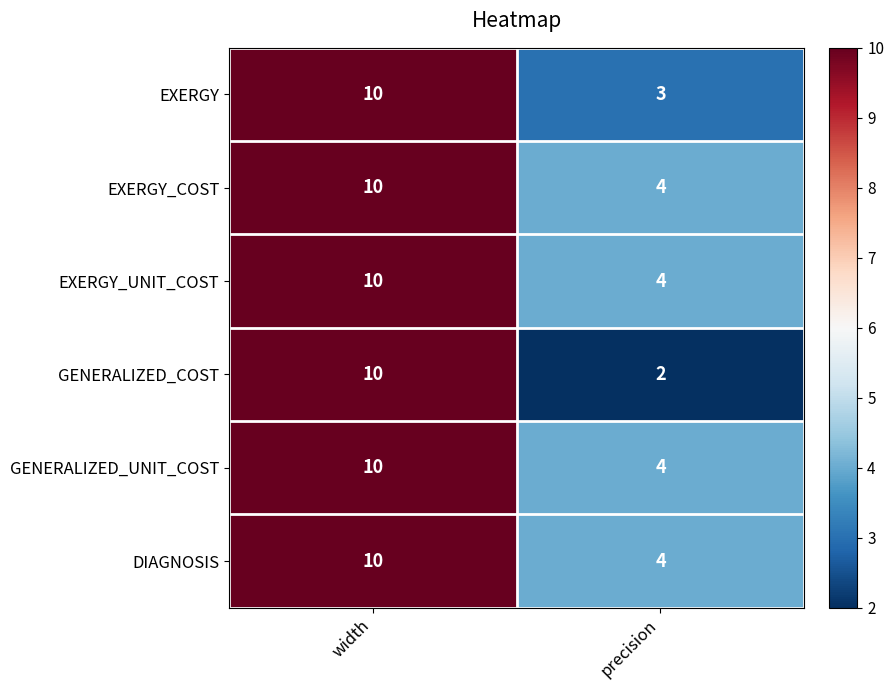

Which label corresponds to the smallest value in the chart?

precision